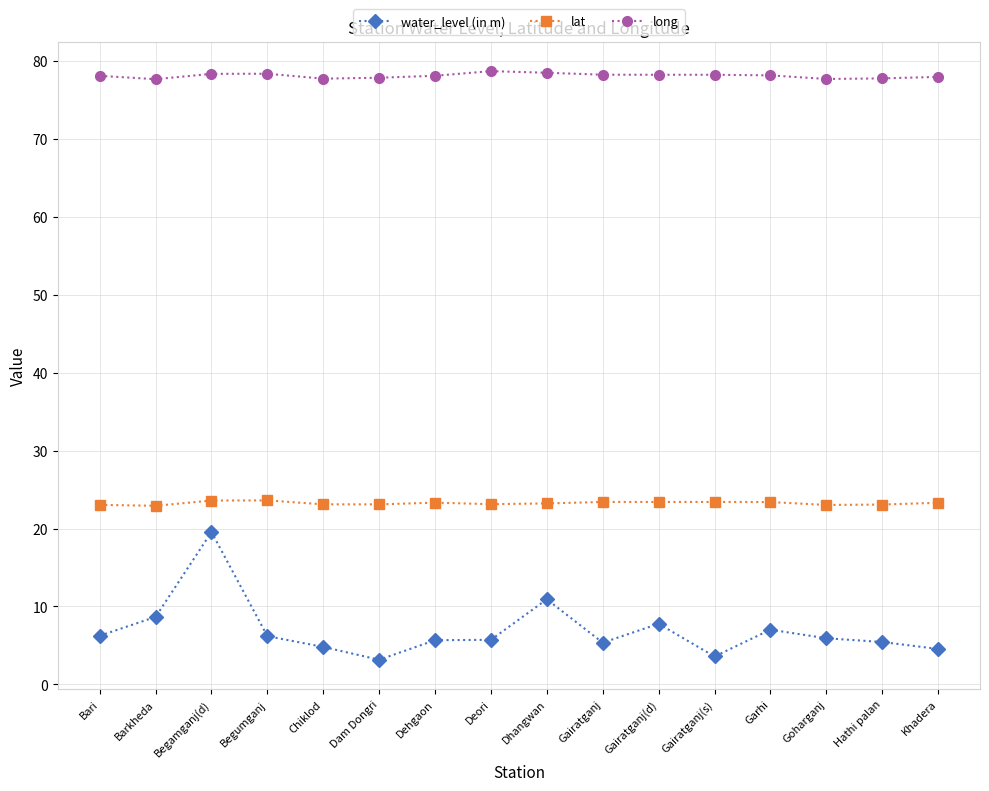

What is the total value across all series at Garhi?

108.6